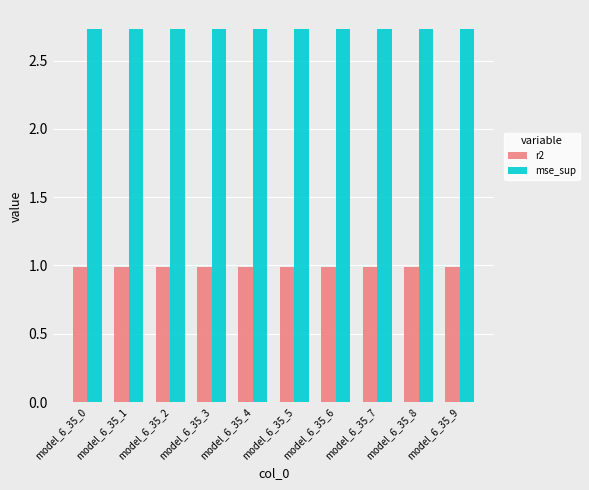

What is the value of the r2 bar at the 8th from the left?

1.0